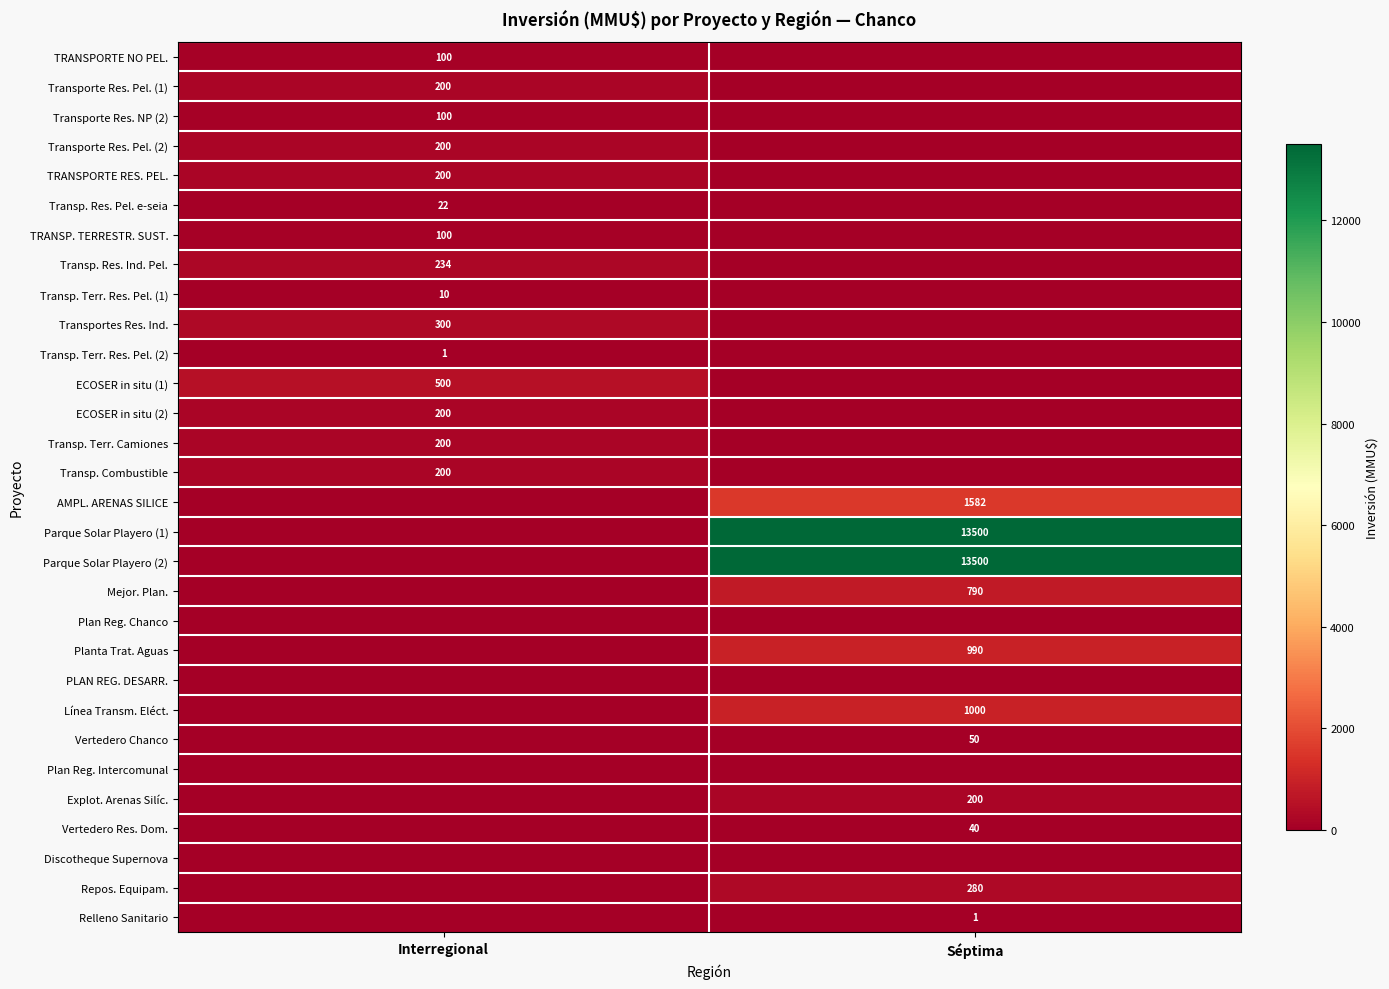

Count the number of data series in this chart.

30